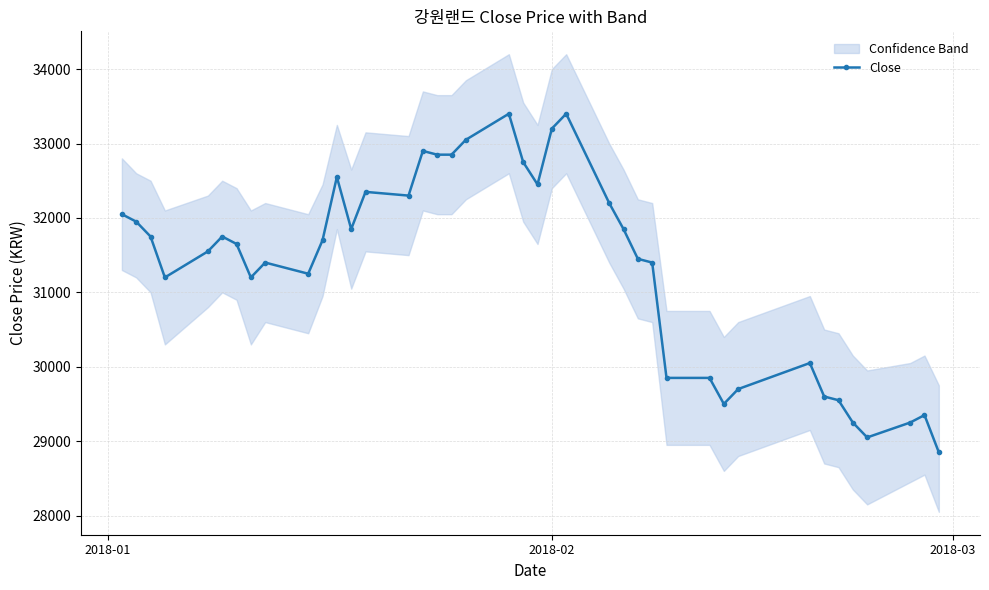

Reading left to right, extract all data points from this chart.

32050	31950	31750	31200	31550	31750	31650	31200	31400	31250	31700	32550	31850	32350	32300	32900	32850	32850	33050	33400	32750	32450	33200	33400	32200	31850	31450	31400	29850	29850	29500	29700	30050	29600	29550	29250	29050	29250	29350	28850